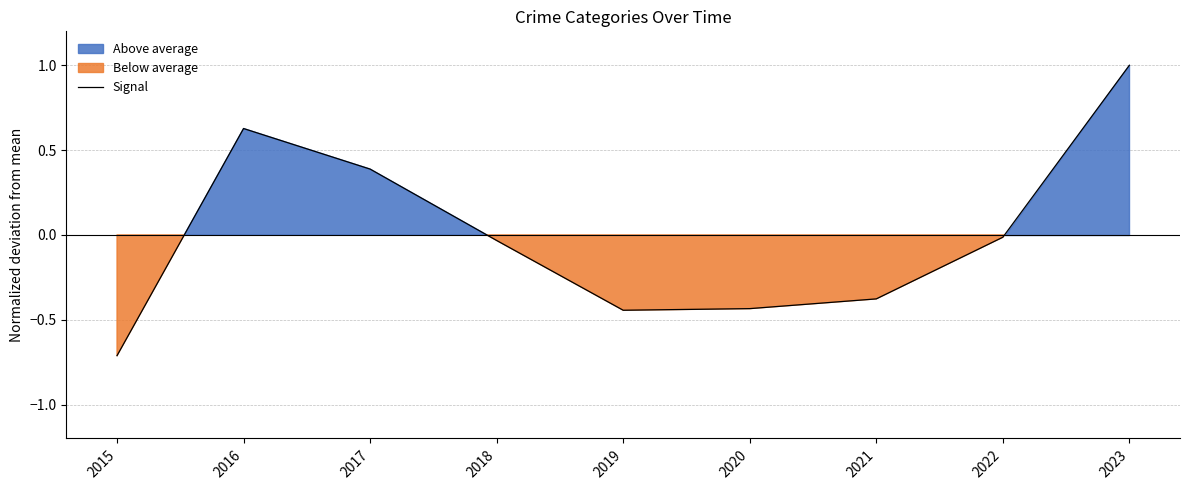

The value at 2016 is 0.9. True or false?

False